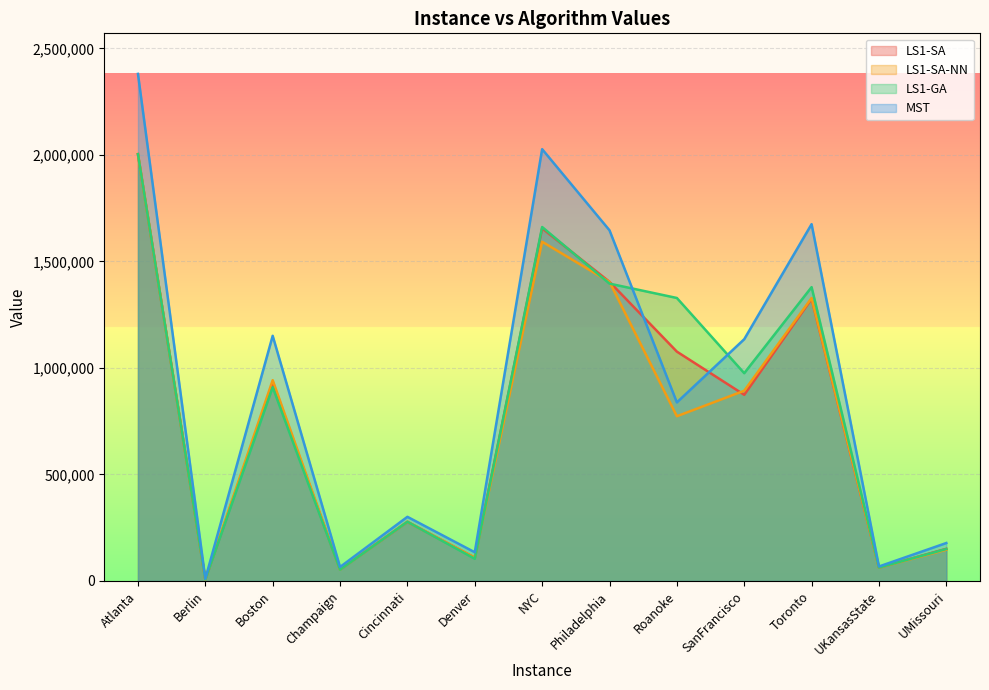

Where do LS1-SA and LS1-SA-NN first cross each other?

Berlin and Boston